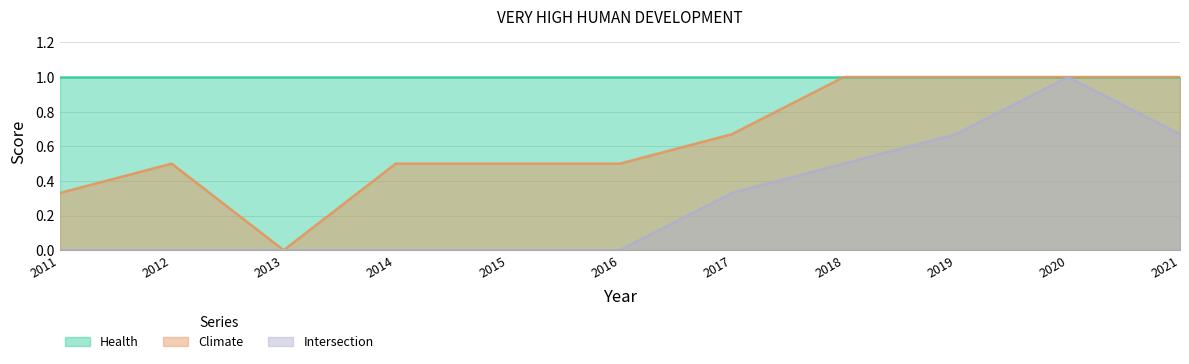

Is it true that Climate equals 1.0 at 2021?

True